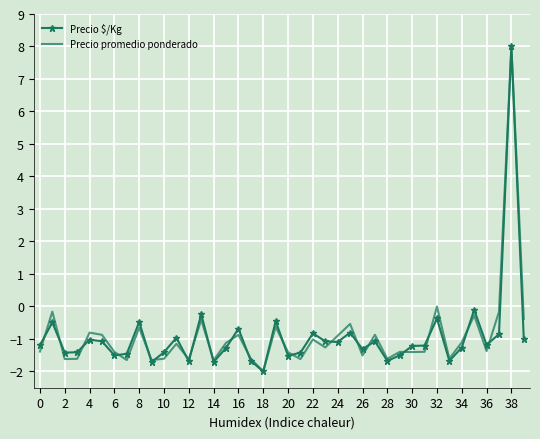

How many values in Precio $/Kg are above zero?

1